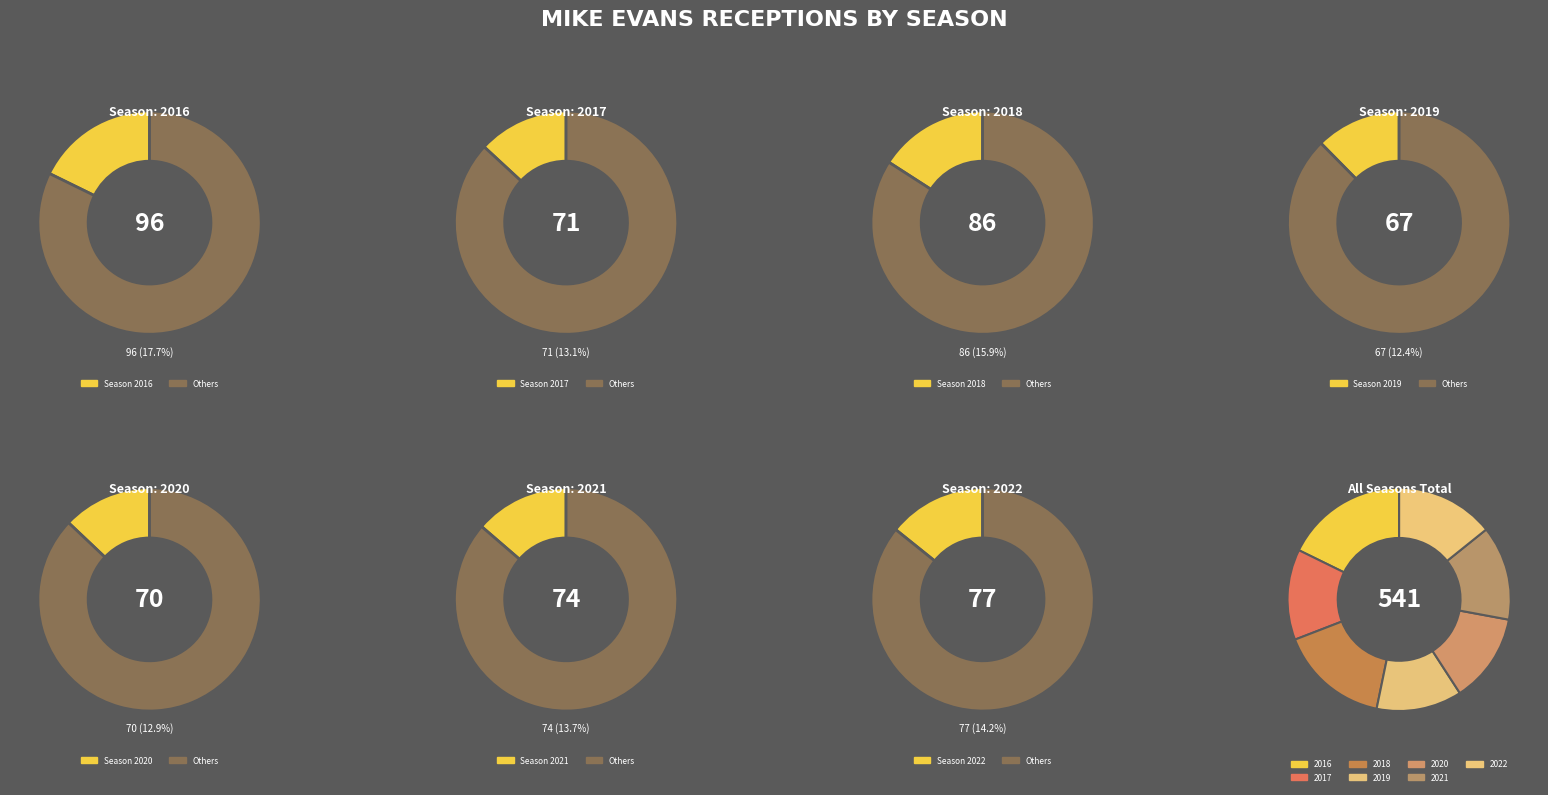

Do 2021 and 2017 together represent more than half of the pie?

No